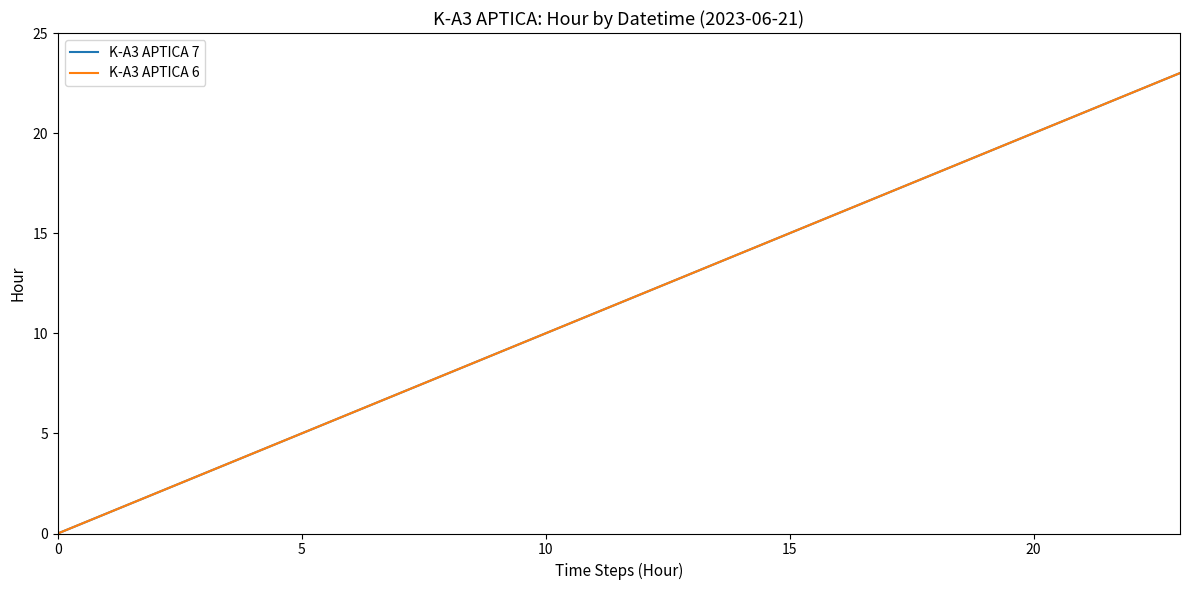

At how many categories does at least one series exceed 19?

4